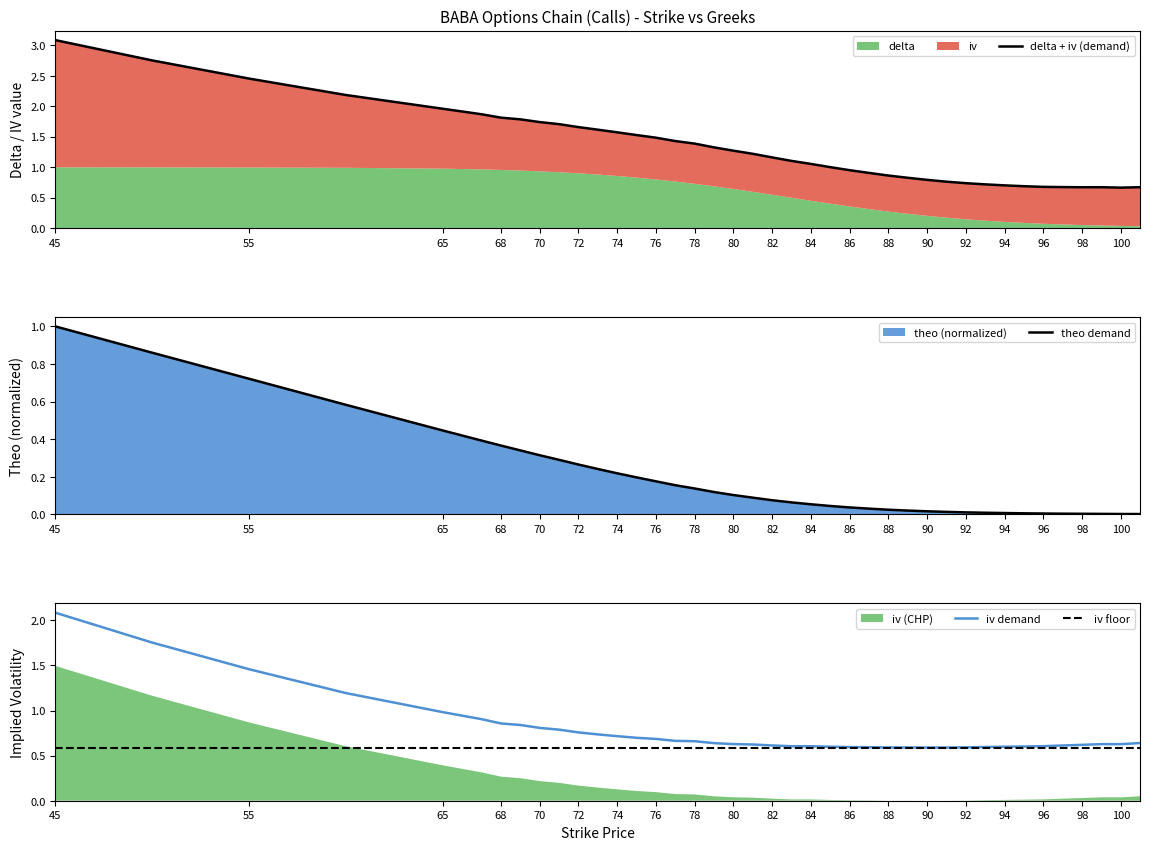

The iv floor series shows 0.3 at 86. True or false?

False